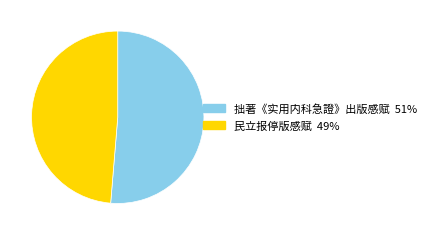

How many slices are in this pie chart?

2